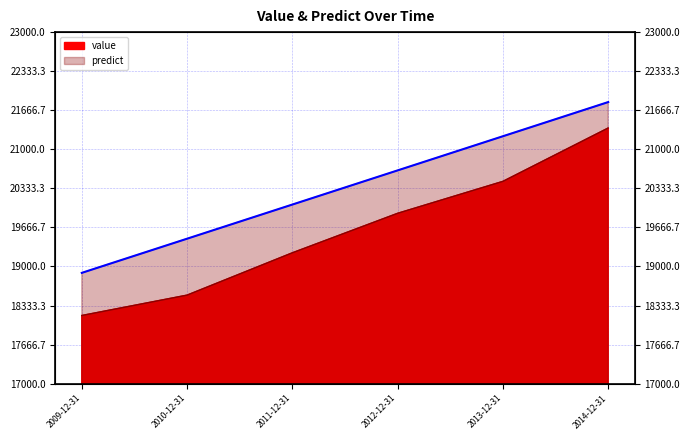

At which category is the sum across all series the highest?

2014-12-31